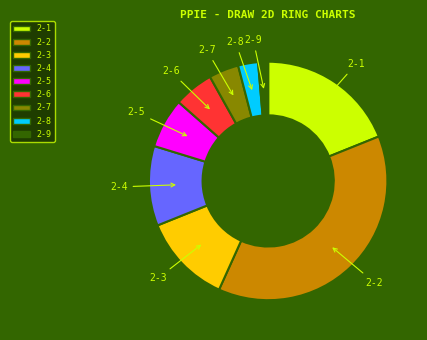

Is it true that 2-4 is 11% of the pie?

True